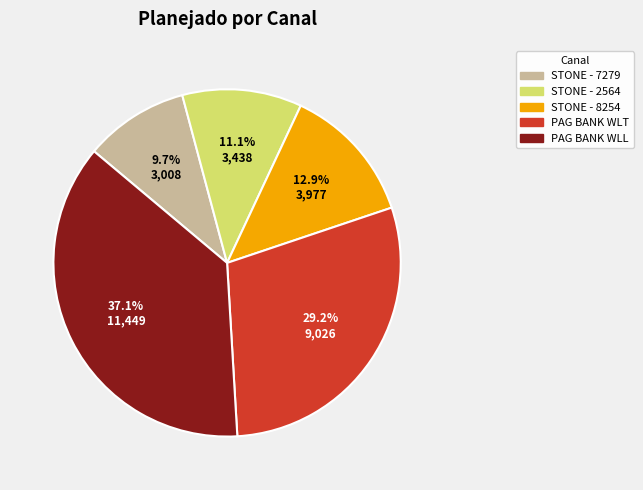

Which slice is the largest?

PAG BANK WLL